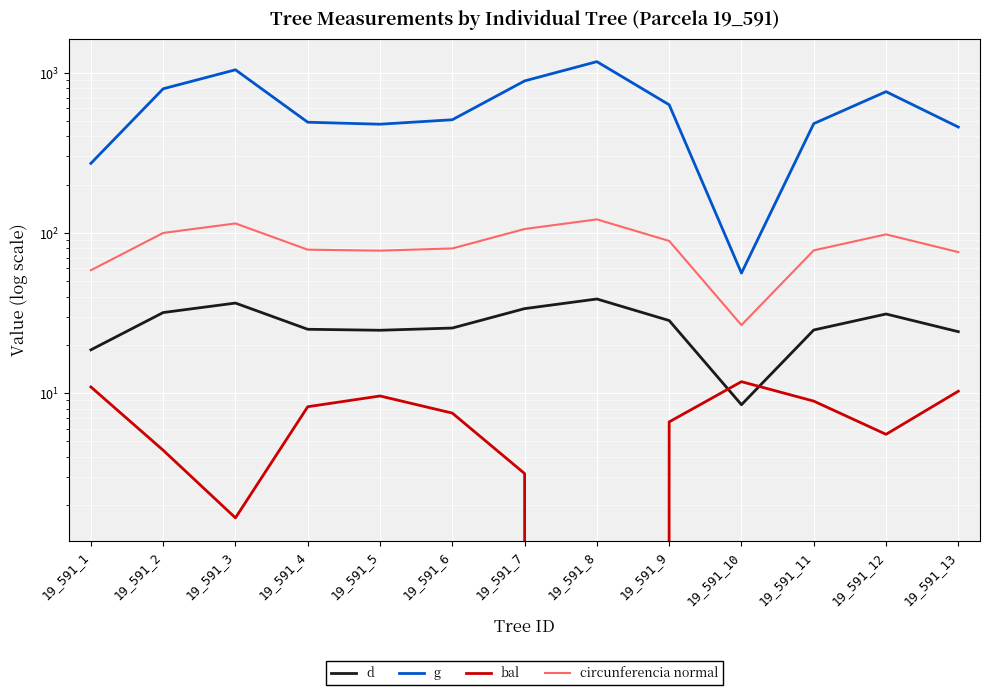

Reading left to right, extract all data points from this chart.

d: 18.6	31.8	36.5	25.0	24.6	25.4	33.6	38.6	28.4	8.4	24.8	31.1	24.1
g: 271.7	794.2	1043.5	490.9	477.2	508.7	889.3	1173.2	631.2	56.1	481.1	762.1	458.1
bal: 10.9	4.4	1.7	8.2	9.6	7.5	3.1	0.0	6.6	11.8	8.9	5.5	10.3
circunferencia normal: 58.4	99.9	114.5	78.5	77.4	80.0	105.7	121.4	89.1	26.6	77.8	97.9	75.9